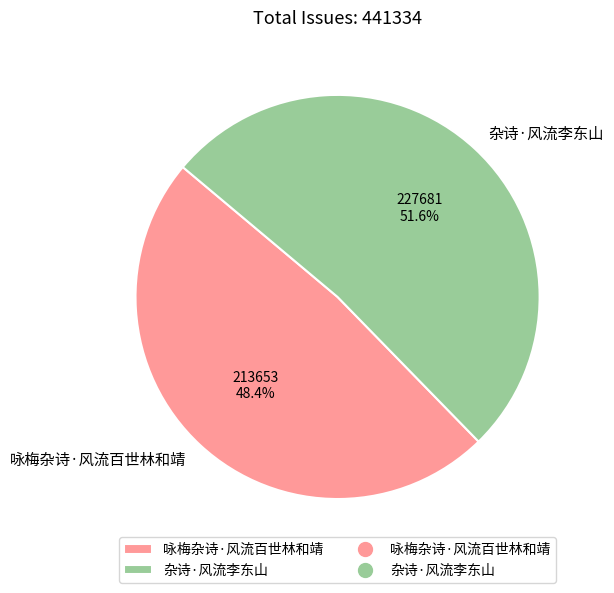

What portion of the pie excludes 咏梅杂诗·风流百世林和靖?

51.6%